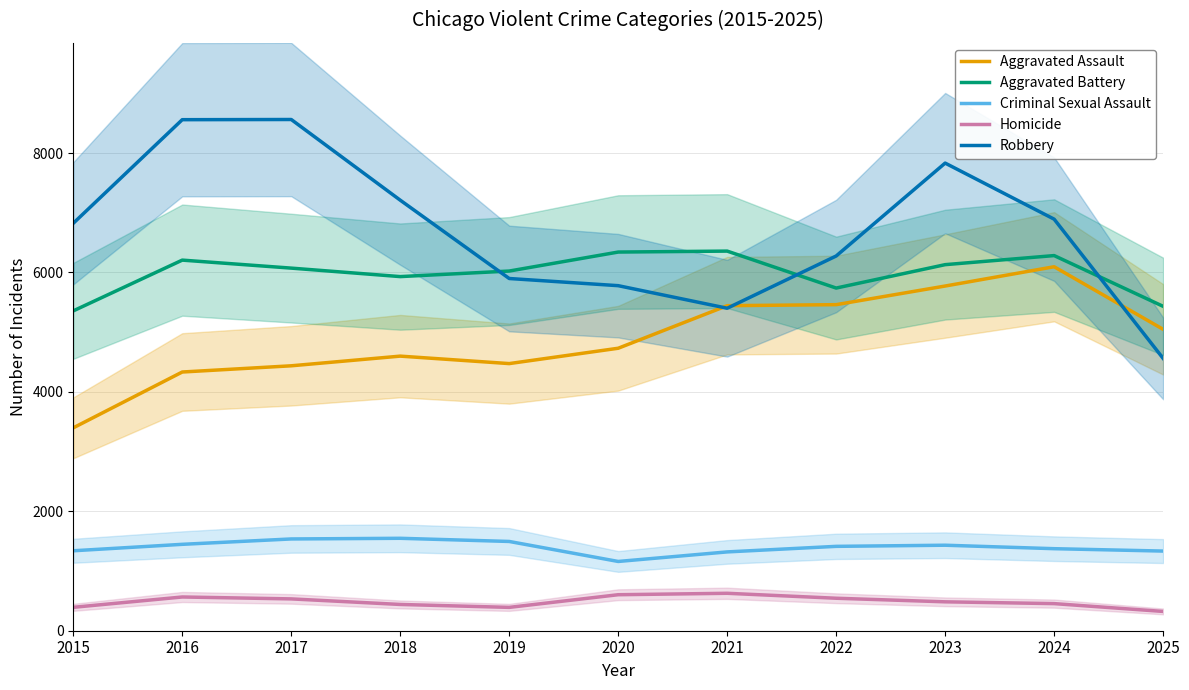

What is the approximate value of Criminal Sexual Assault at 2021, to the nearest 50?

1300